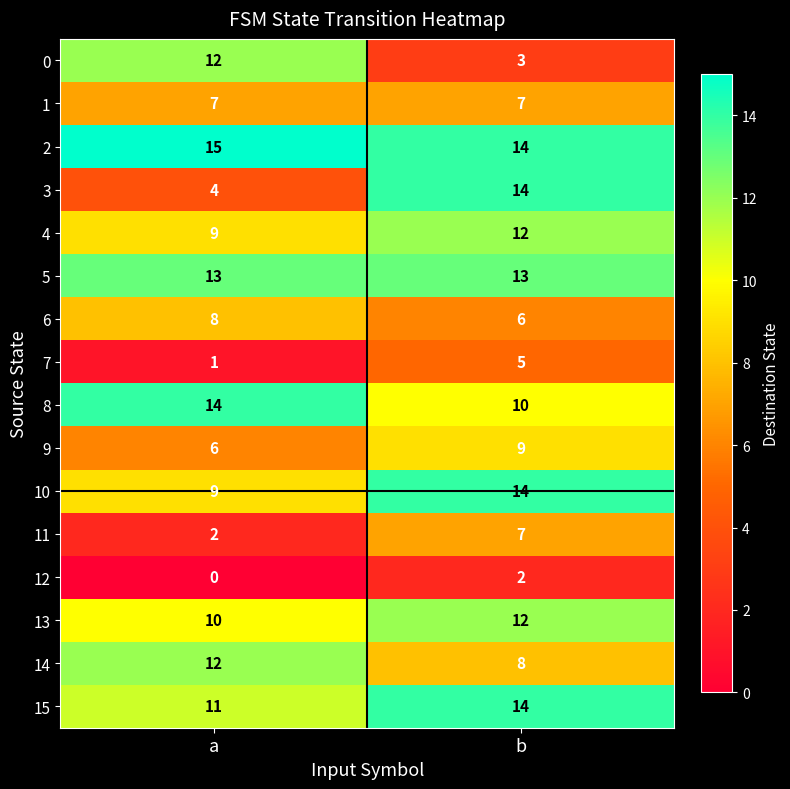

Count the number of categories in the chart.

2